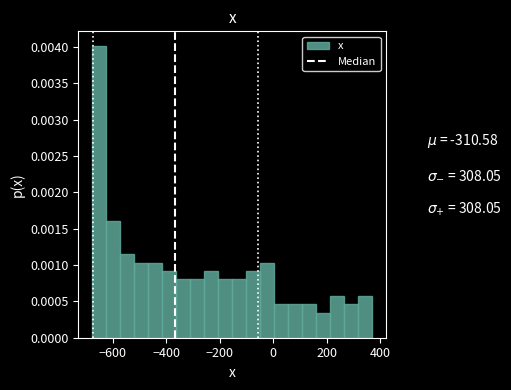

Around what value on the x-axis is the tallest bar? Give the approximate position of its centre, as read against the axis.

-640